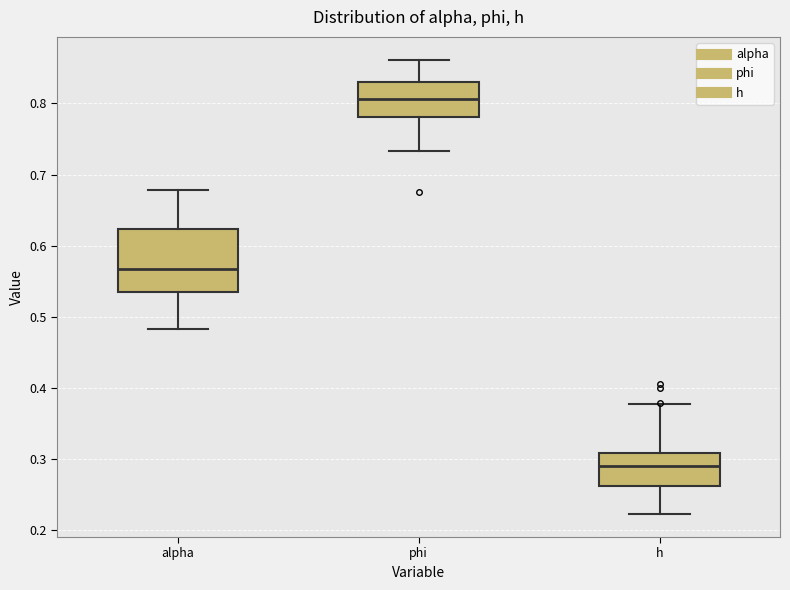

Where is the lower edge of the box for h on the y-axis? The values are not printed on the chart, so give them approximately, as read against the axis.

0.26